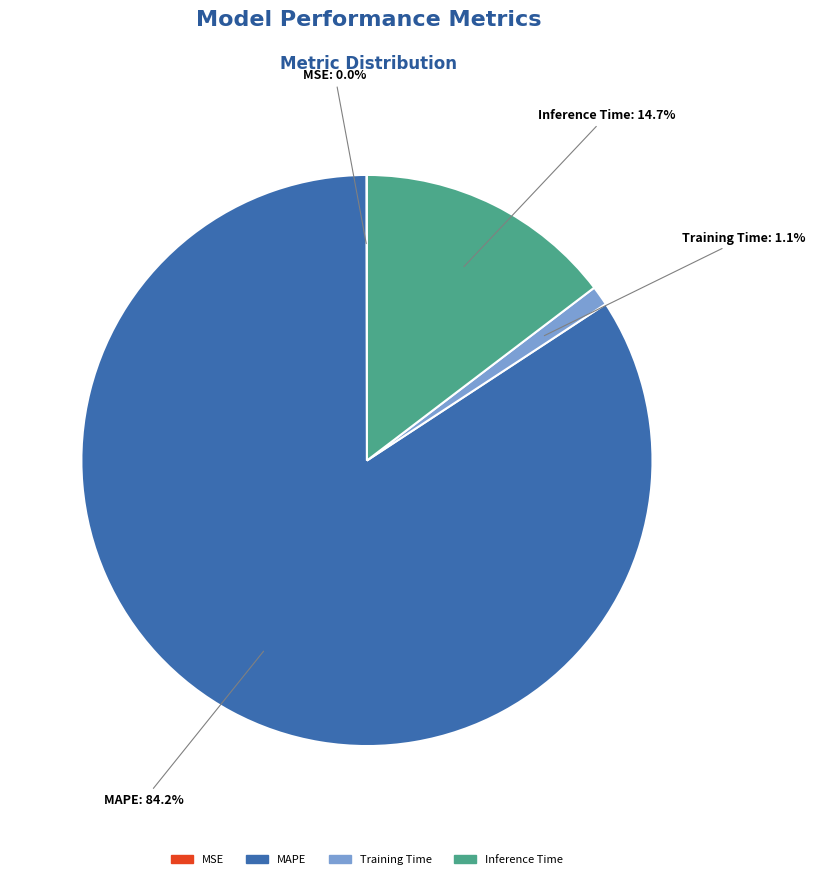

Between Inference Time and MAPE, which is larger?

MAPE